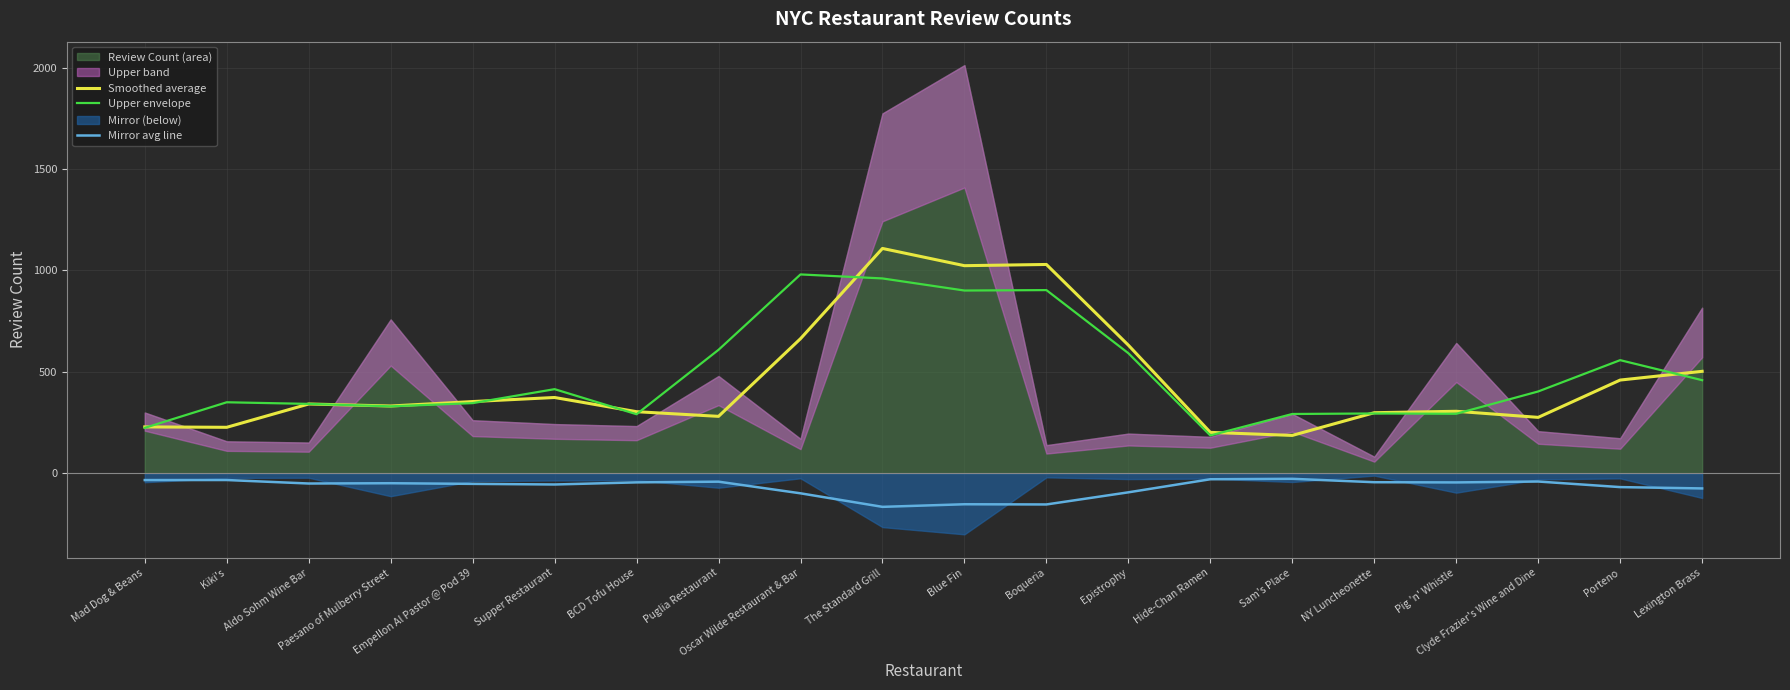

True or false: Mirror avg line and Smoothed average cross at least once.

False